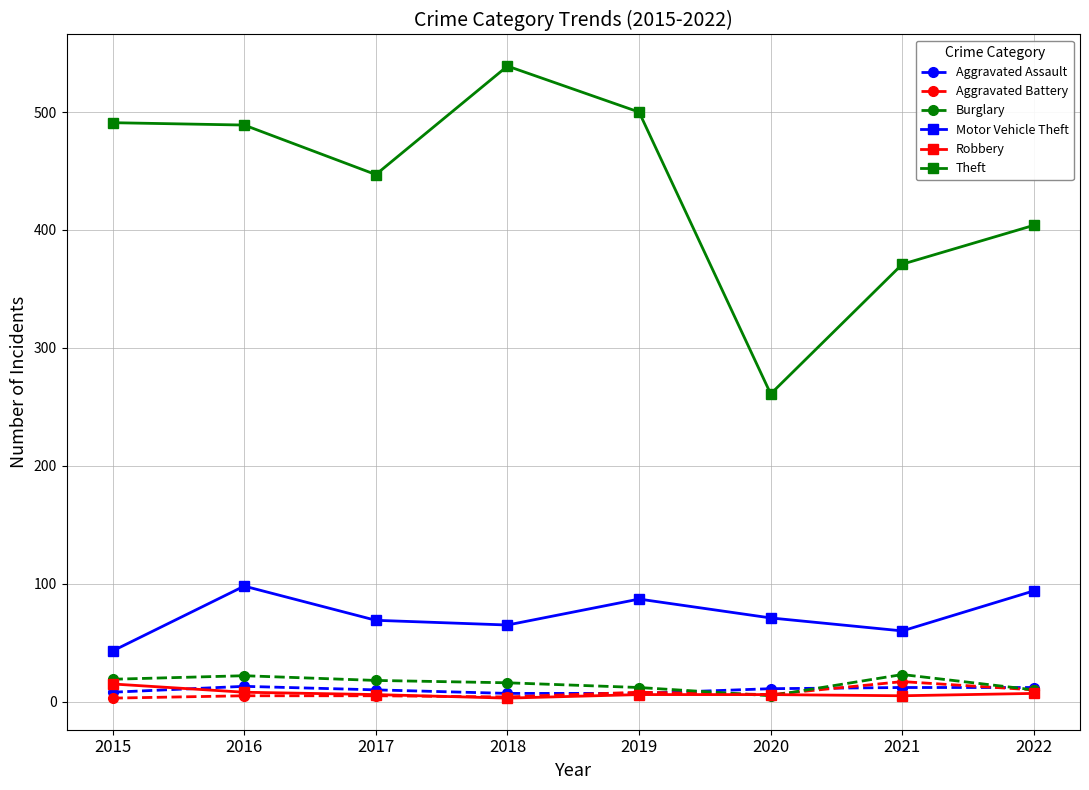

What is the value of the Burglary point at the 3rd from the left?

18